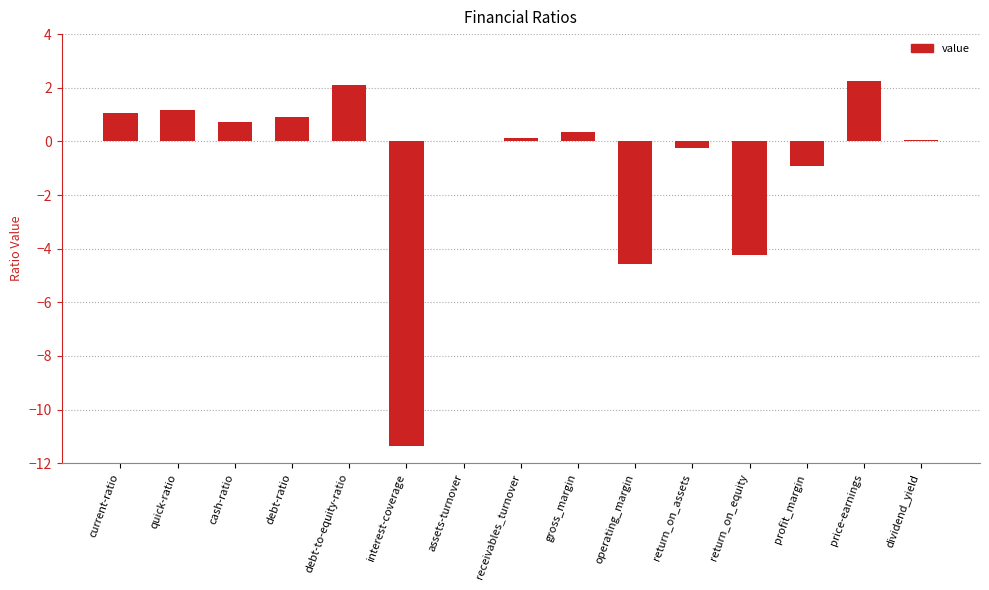

How many series are shown in this chart?

1